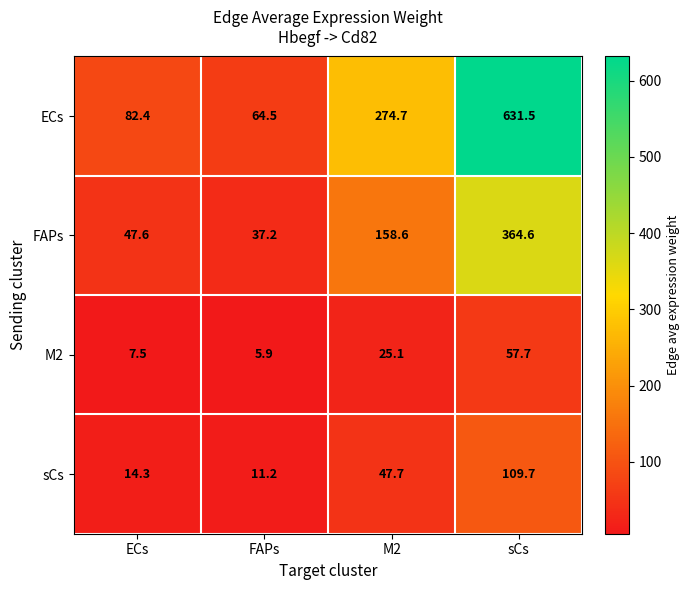

Which series changed the most between FAPs and sCs?

ECs